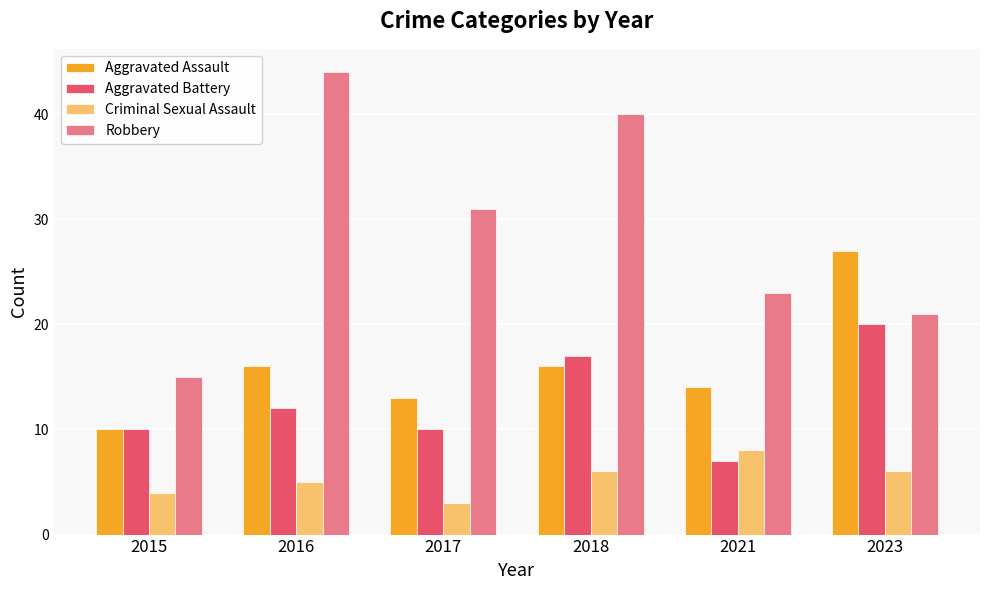

What is the smallest value displayed?

3